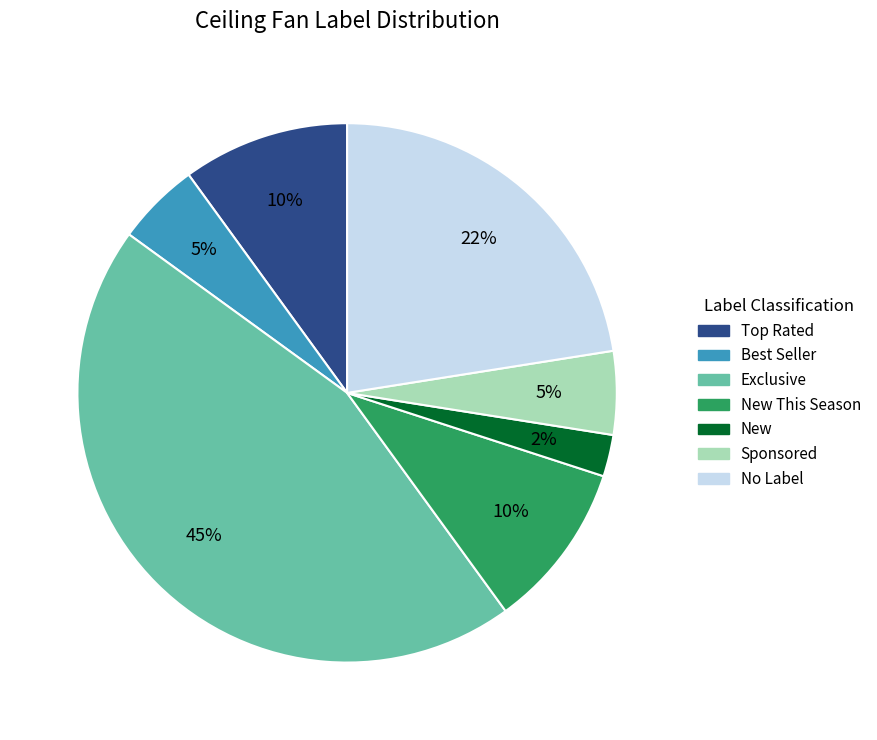

Is there a majority slice in this chart?

No